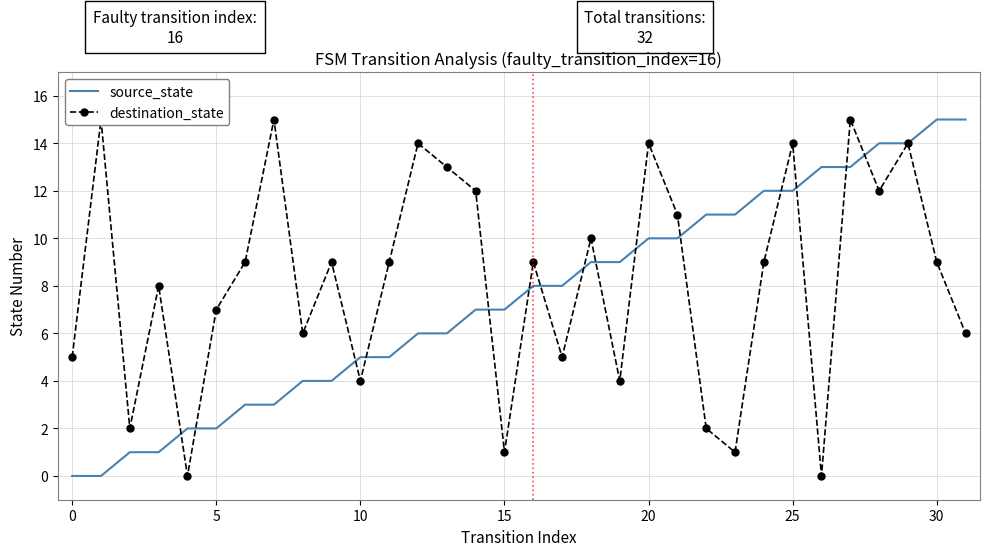

What is the highest value of the source_state series?

15